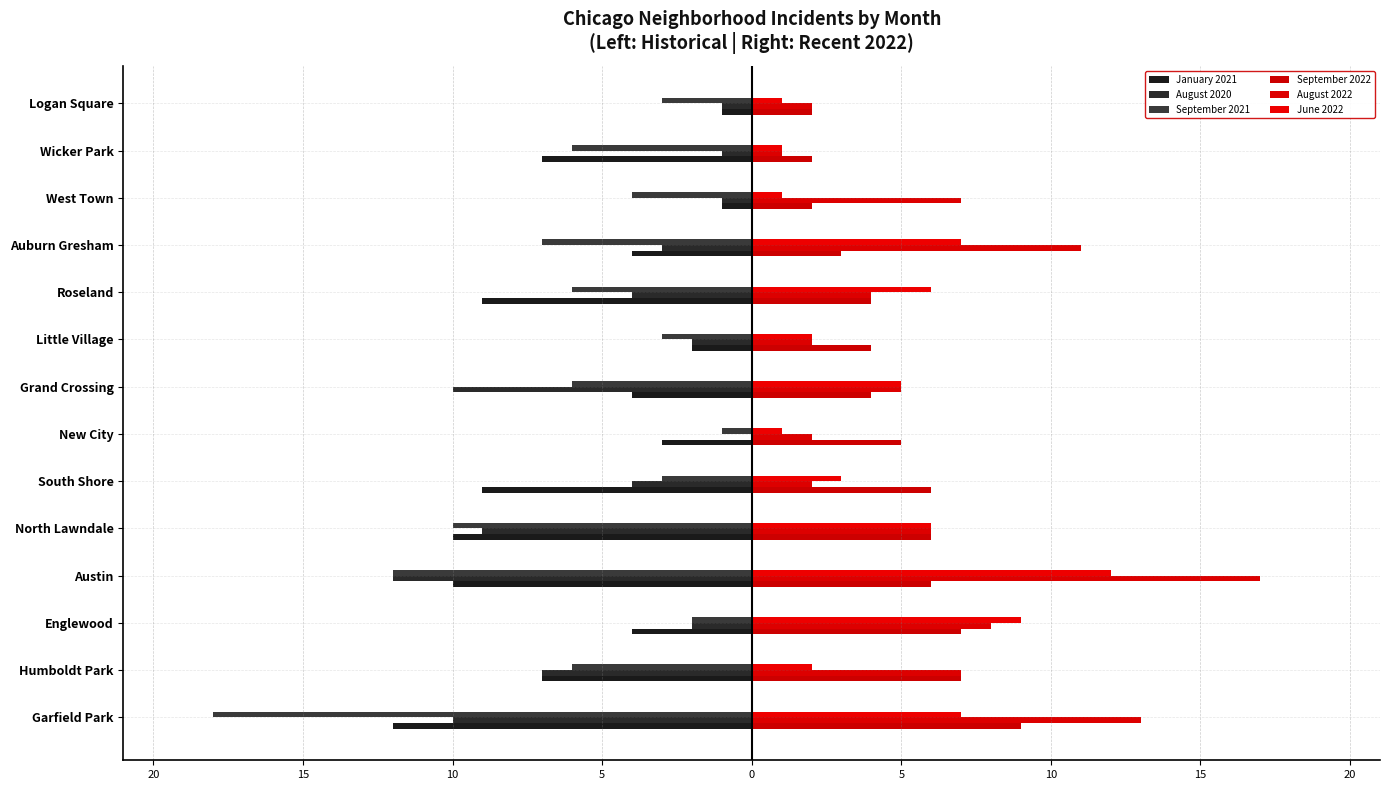

What is the sum of all June 2022 values?

63